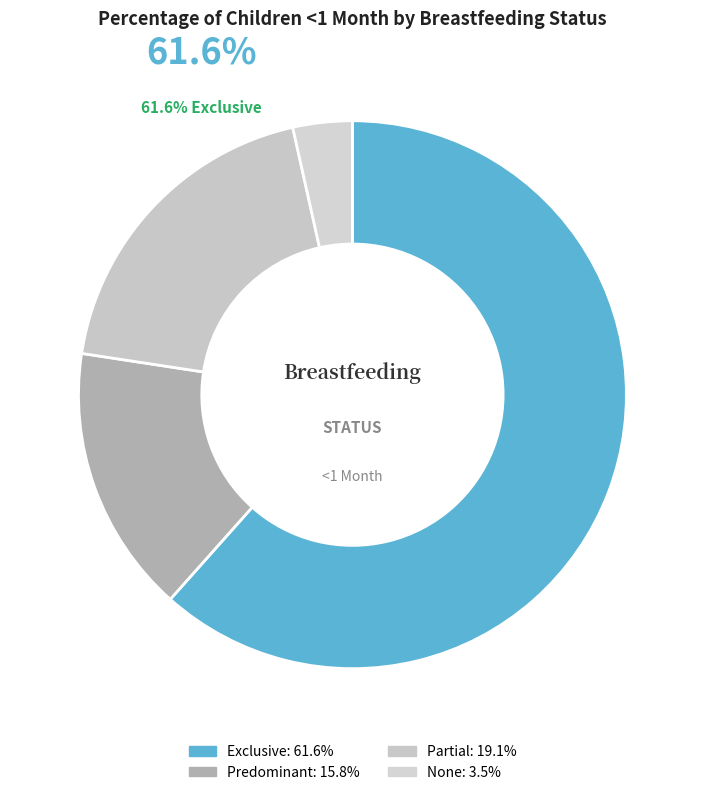

Which category has the biggest portion of the pie?

Exclusive